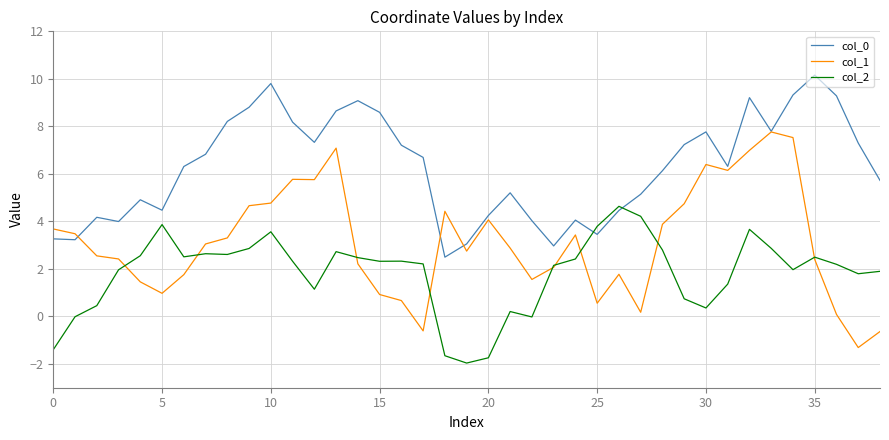

True or false: col_0 and col_2 cross at least once.

True